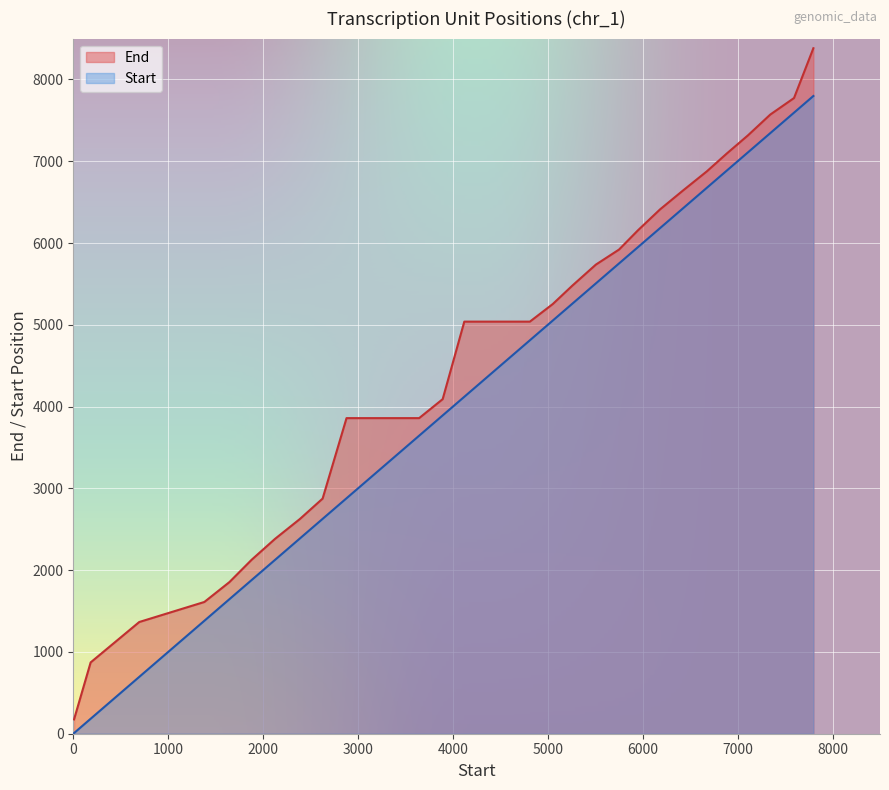

Rank the series by their maximum value, from lowest to highest.

Start, End